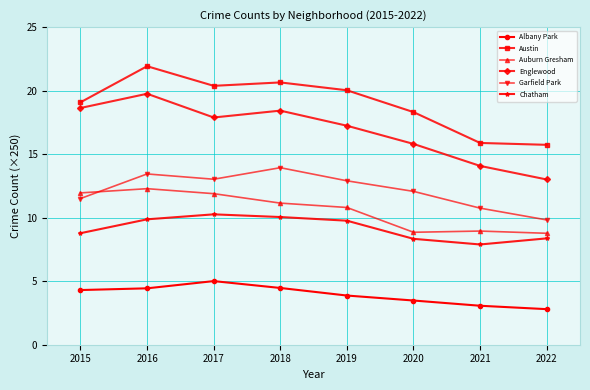

True or false: Austin and Garfield Park intersect in this chart.

False